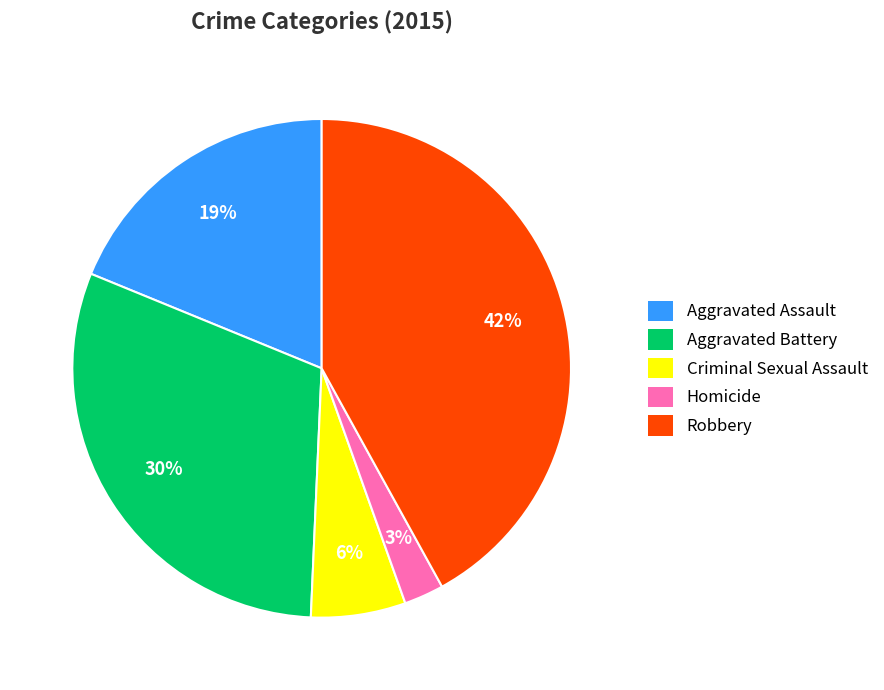

Which slice is the largest?

Robbery